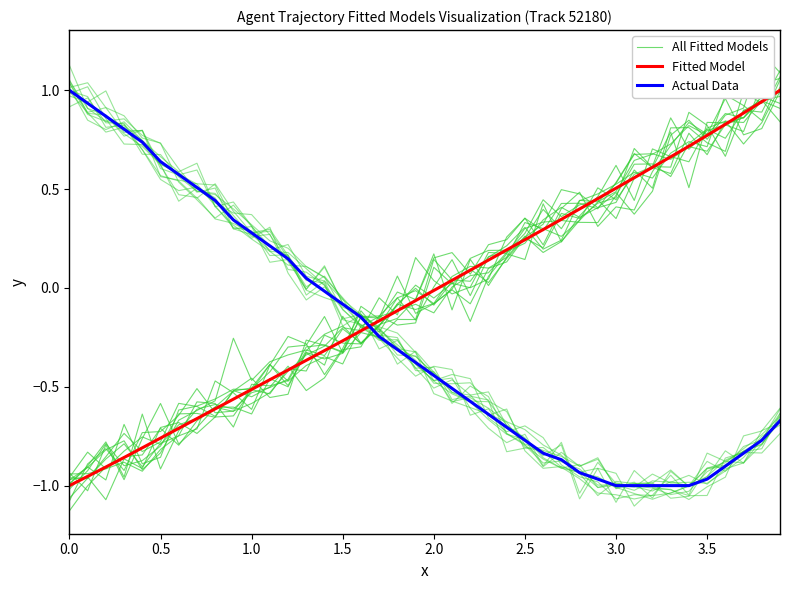

Is it true that Actual Data equals 0.2 at 12?

False